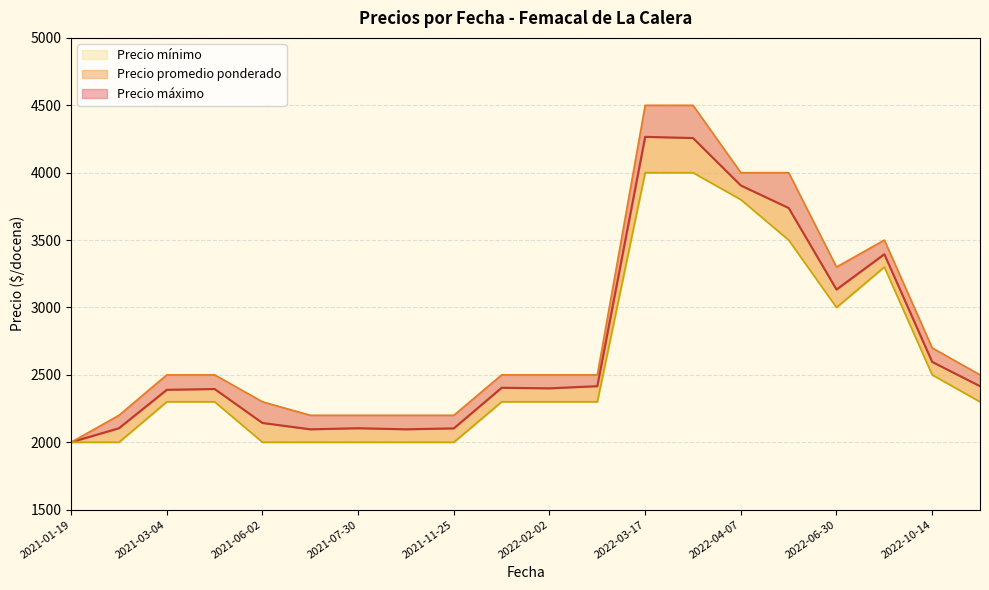

The value of Precio máximo at 2021-10-14 is 2200. True or false?

True